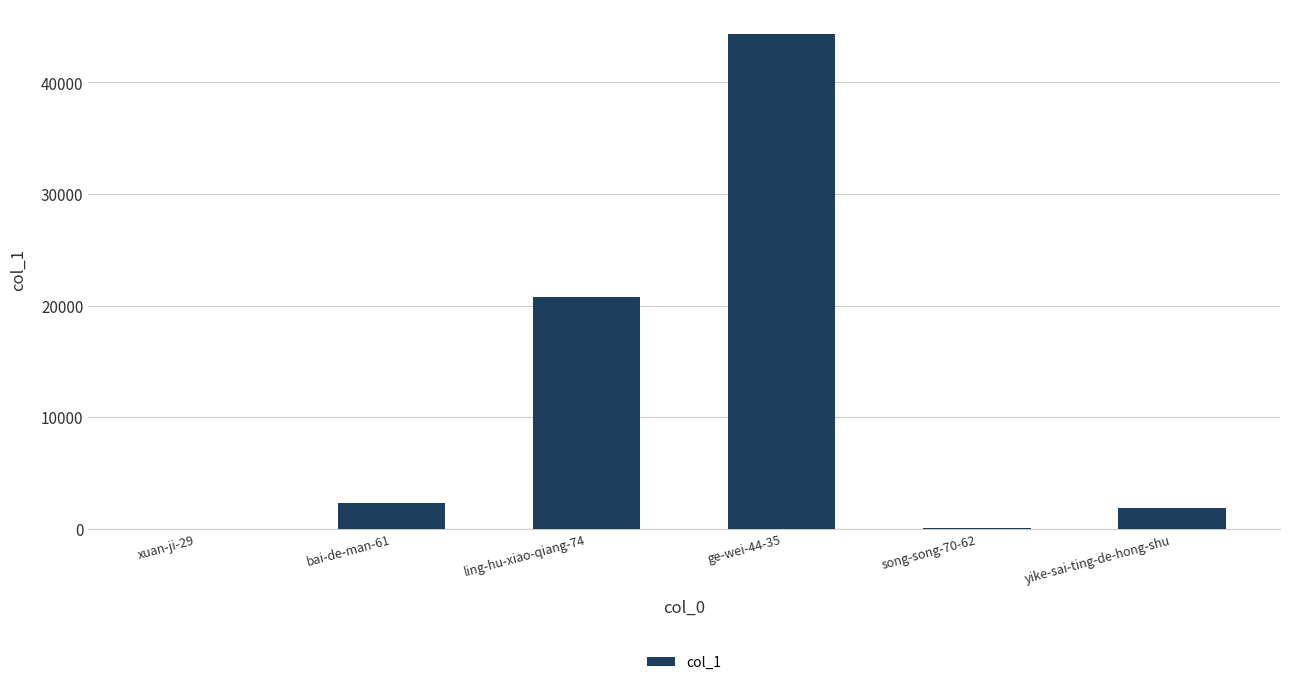

Which category has the highest value across all series?

ge-wei-44-35